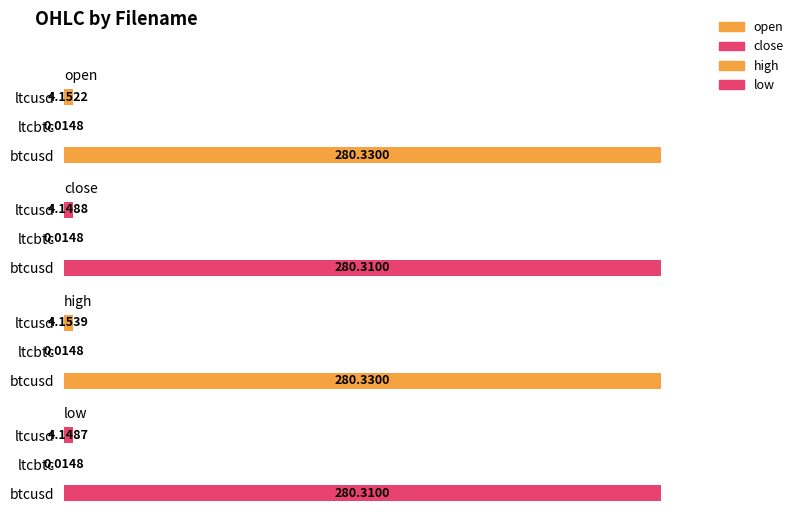

Are the bars grouped side by side (vs. stacked)?

Yes